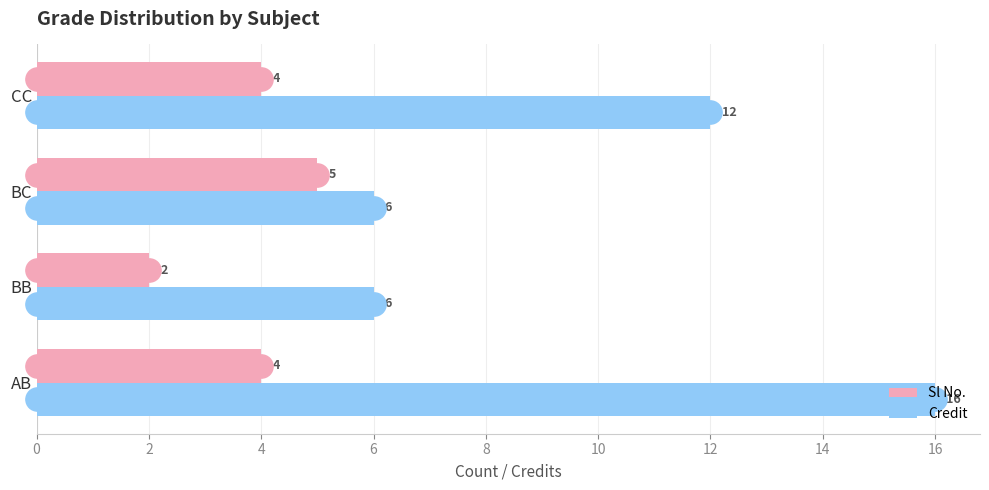

What are all the series names shown in the legend?

Sl No., Credit